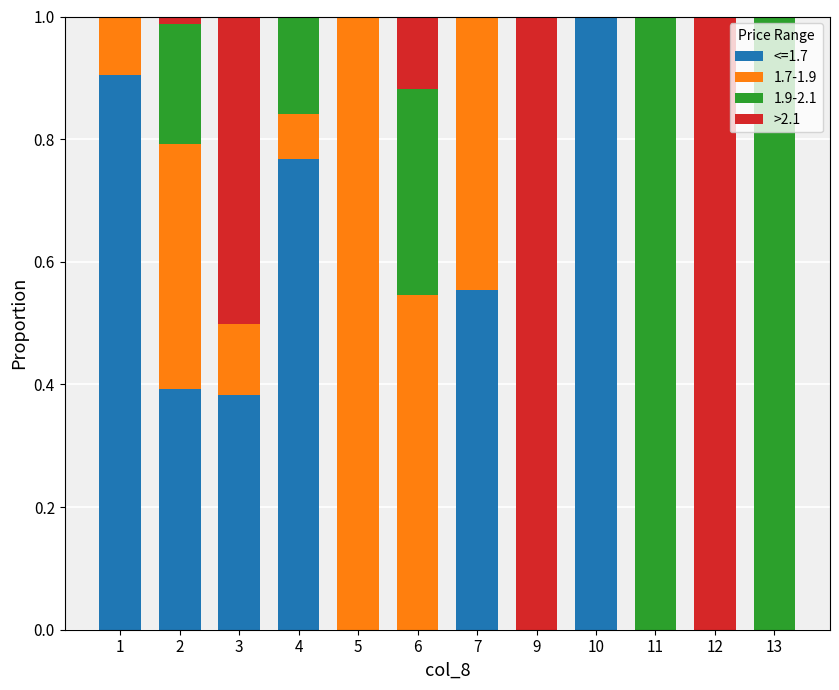

Are the bars grouped side by side (vs. stacked)?

No